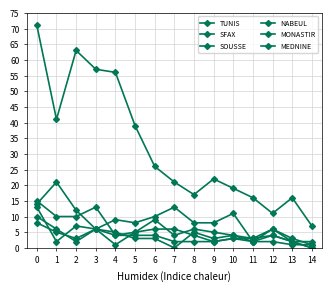

How many categories are shown in the chart?

15